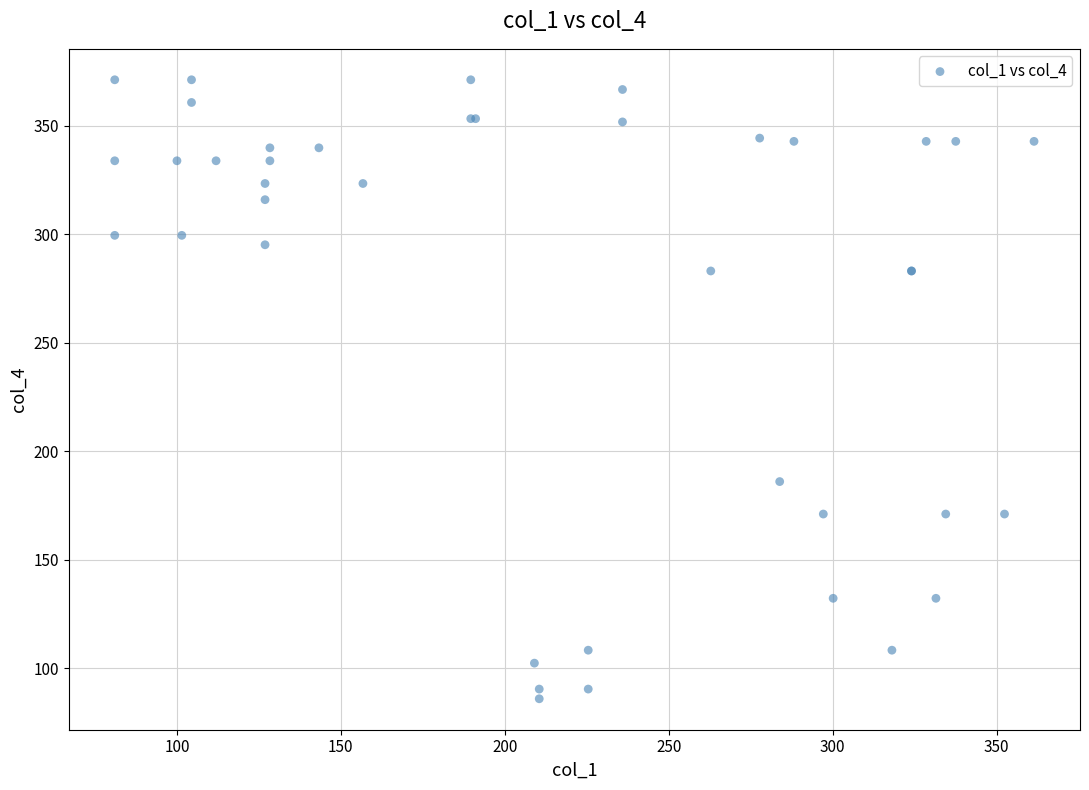

What Y value in the scatter plot is closest to 228?

186.0